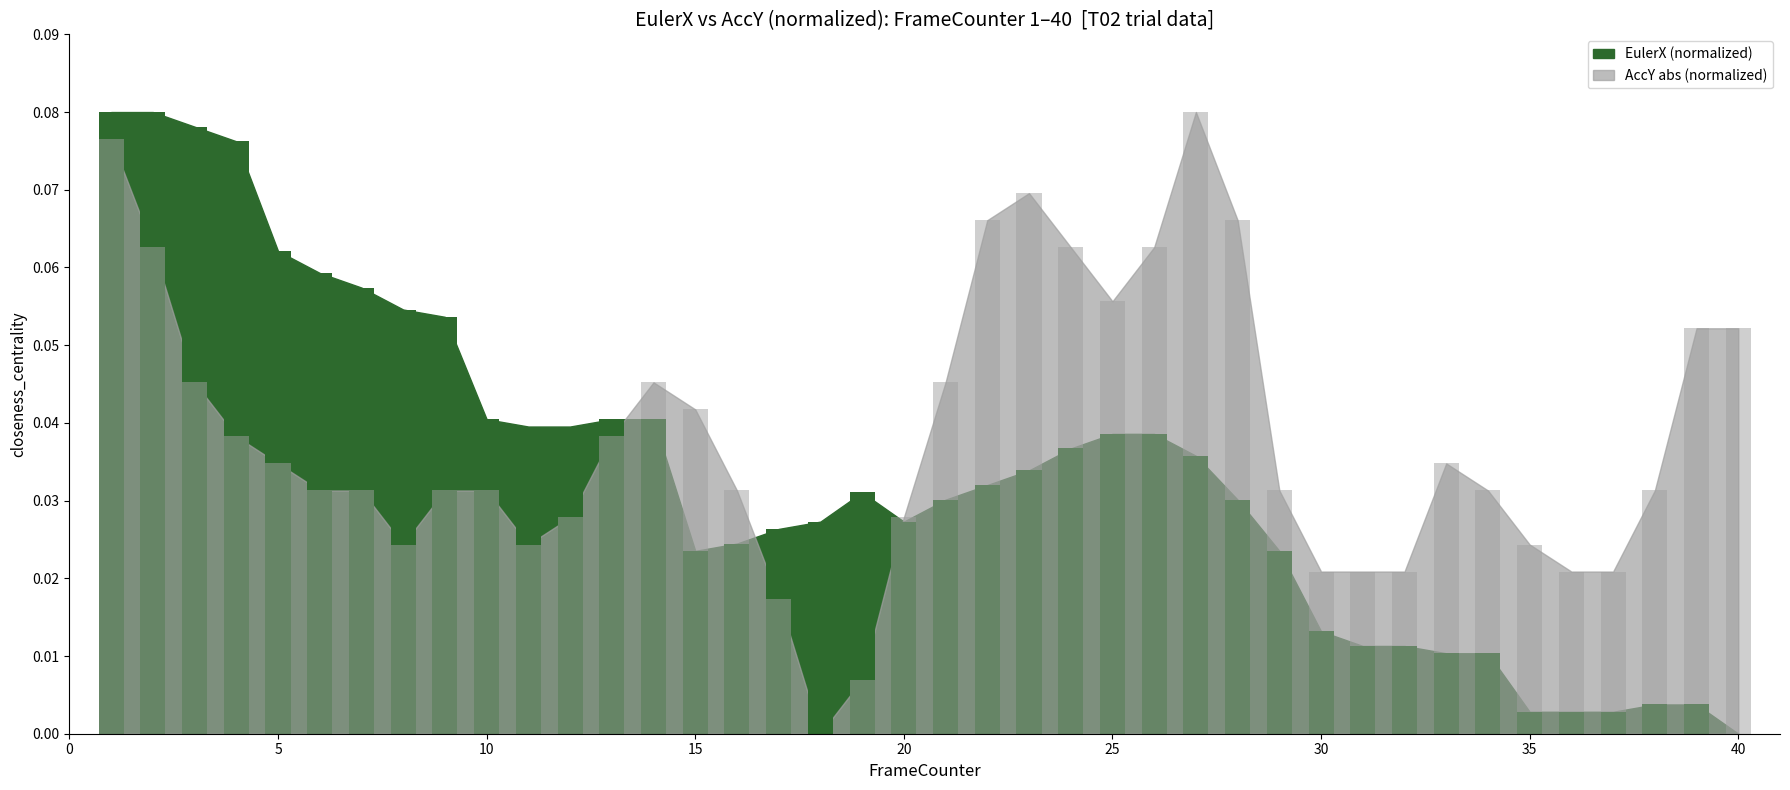

Reading left to right, transcribe all the data shown in this chart.

EulerX: 0.1	0.1	0.1	0.1	0.1	0.1	0.1	0.1	0.1	0.0	0.0	0.0	0.0	0.0	0.0	0.0	0.0	0.0	0.0	0.0	0.0	0.0	0.0	0.0	0.0	0.0	0.0	0.0	0.0	0.0	0.0	0.0	0.0	0.0	0.0	0.0	0.0	0.0	0.0	0.0
AccY: 0.1	0.1	0.0	0.0	0.0	0.0	0.0	0.0	0.0	0.0	0.0	0.0	0.0	0.0	0.0	0.0	0.0	0.0	0.0	0.0	0.0	0.1	0.1	0.1	0.1	0.1	0.1	0.1	0.0	0.0	0.0	0.0	0.0	0.0	0.0	0.0	0.0	0.0	0.1	0.1